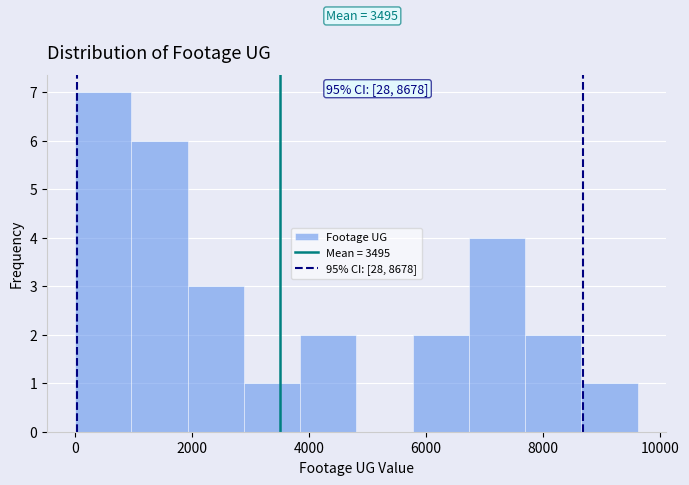

Which range on the x-axis has the tallest bar?

0 to 1000